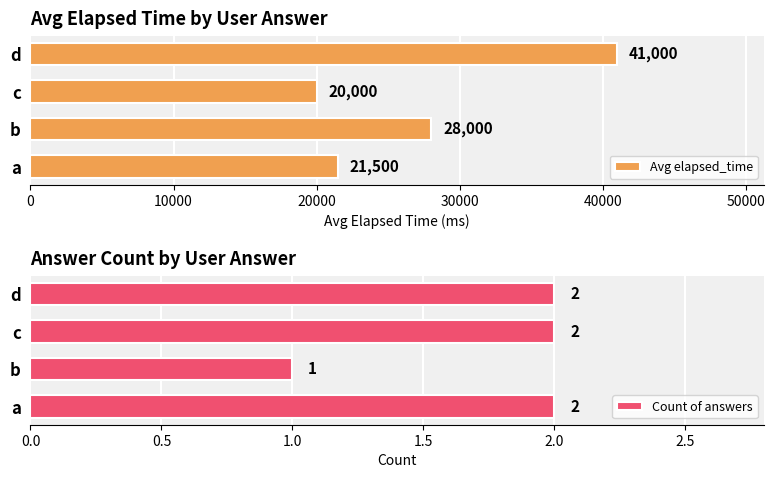

What are all the series names shown in the legend?

Avg elapsed_time, Count of answers